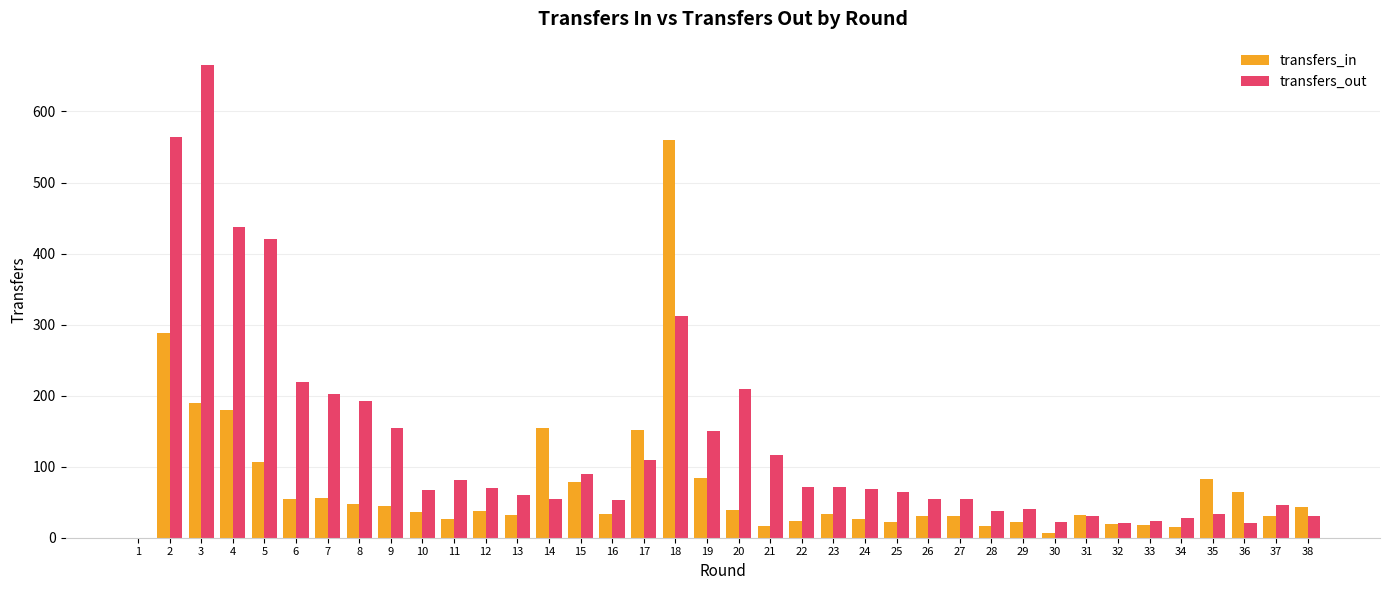

What is the sum of all transfers_in values?

2734